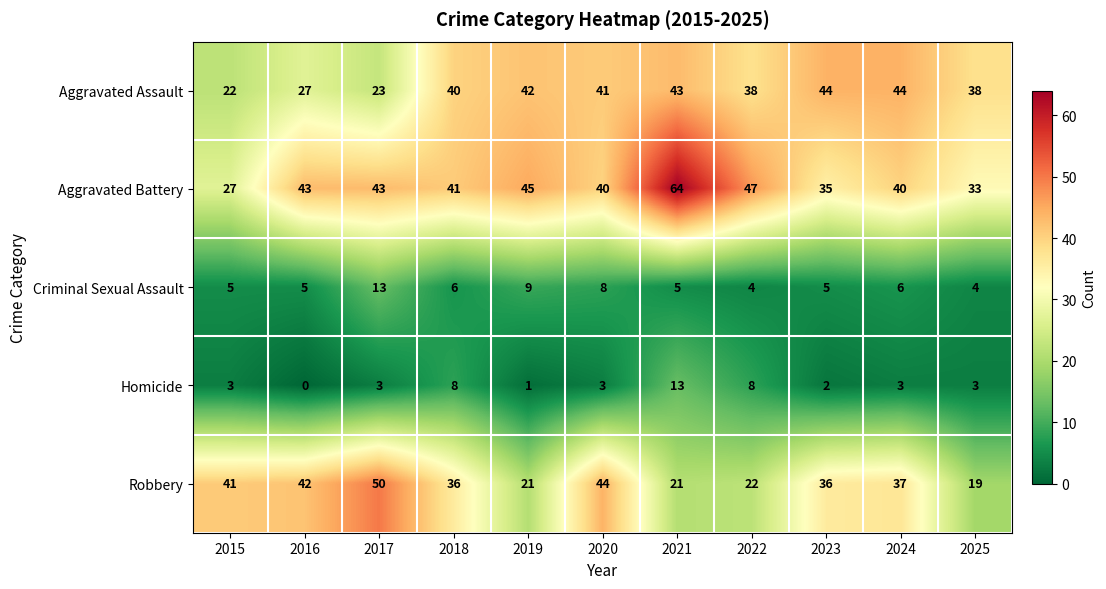

What is the difference between the maximum and minimum values in the Robbery series?

31